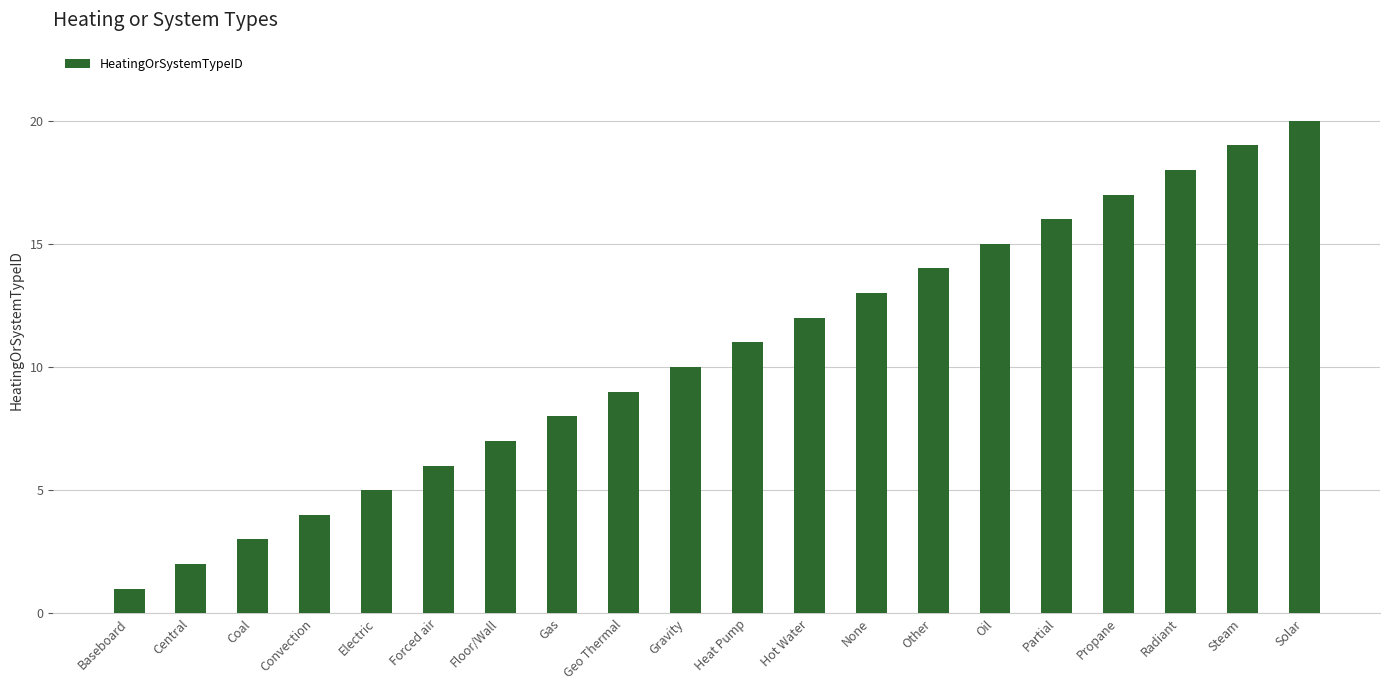

The value at Heat Pump is 7. True or false?

False